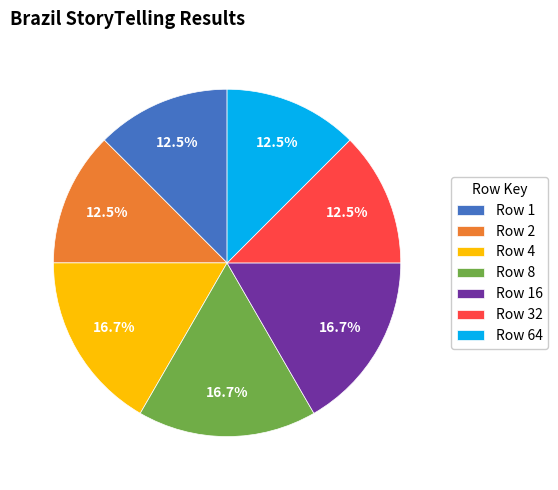

How much of the chart is everything except Row 2?

87.5%